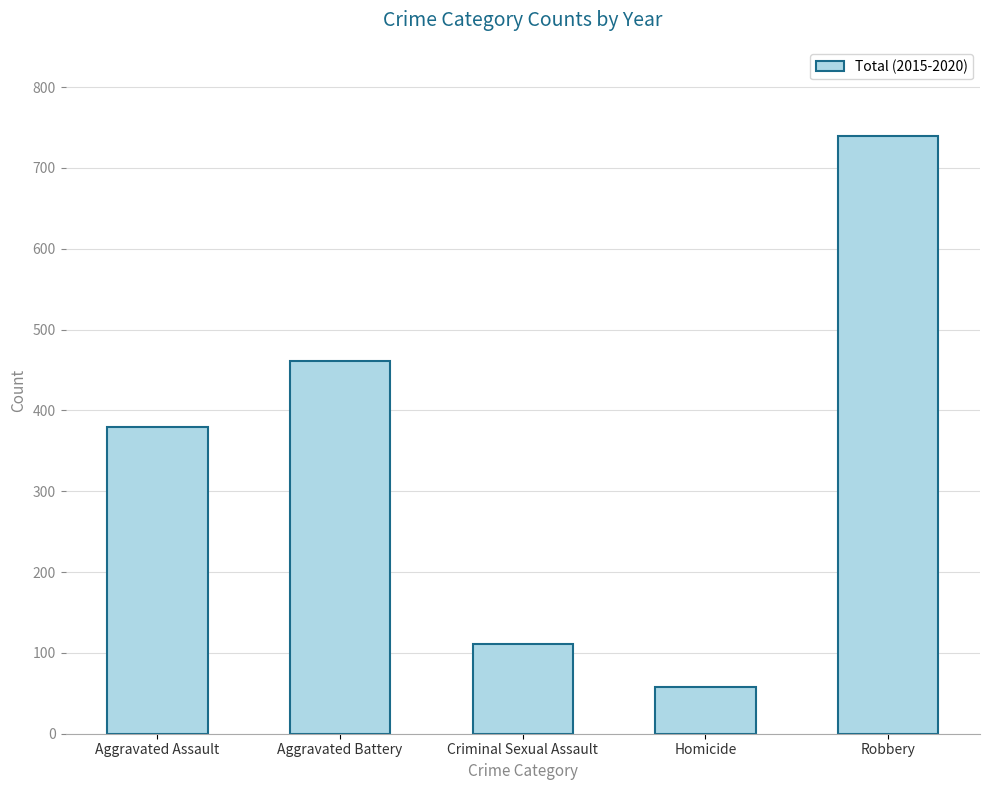

What is the value of the 2nd bar from the left?

461